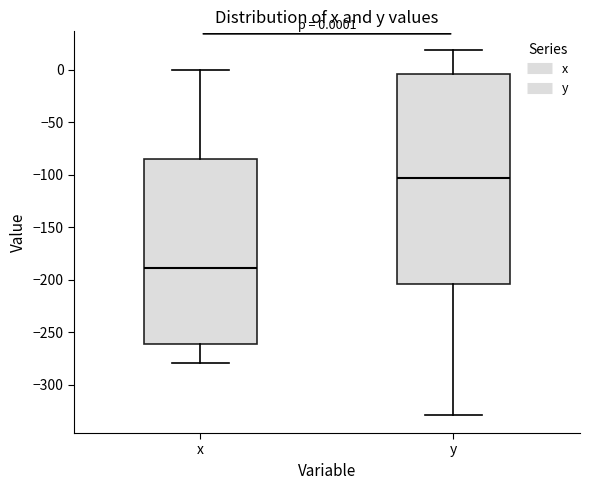

Comparing the boxes themselves (not the whiskers), which one is the tallest?

y